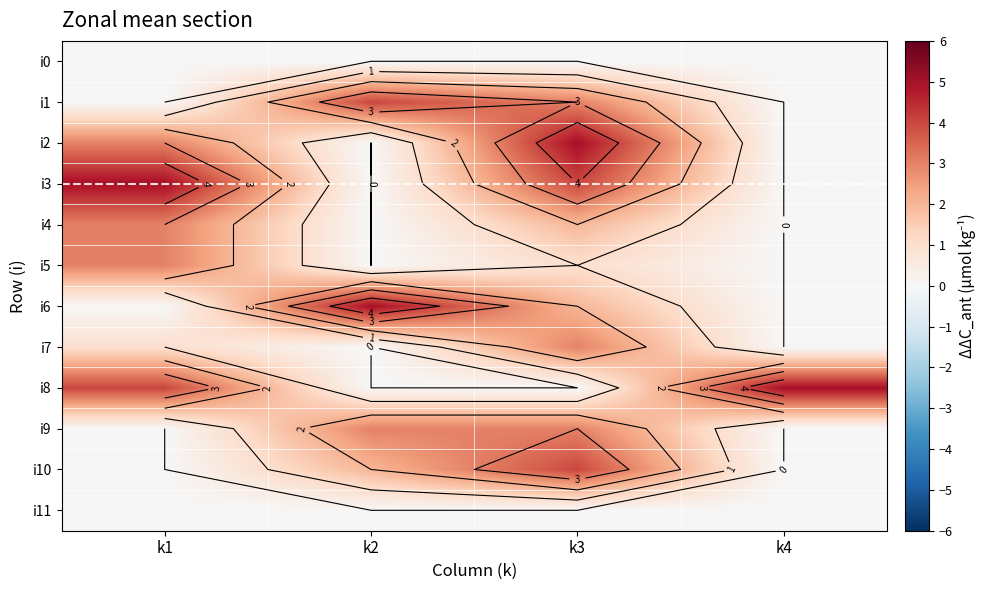

What is the total value across all series at k3?

27